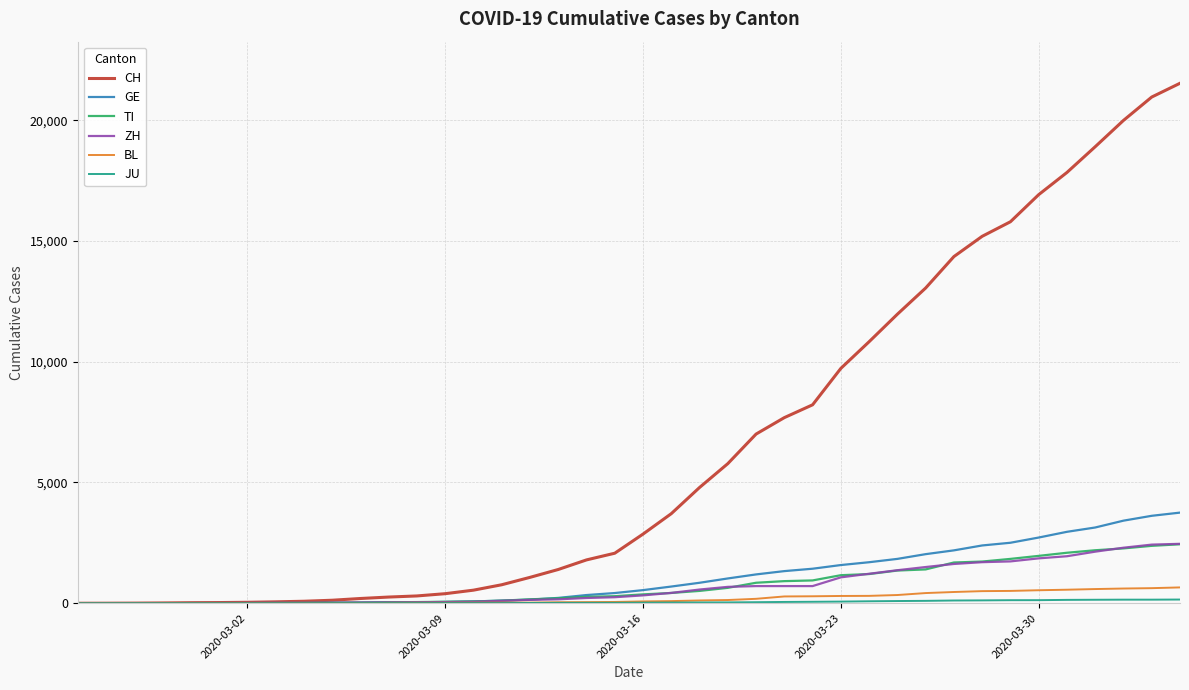

Which series has the largest total across all categories?

CH